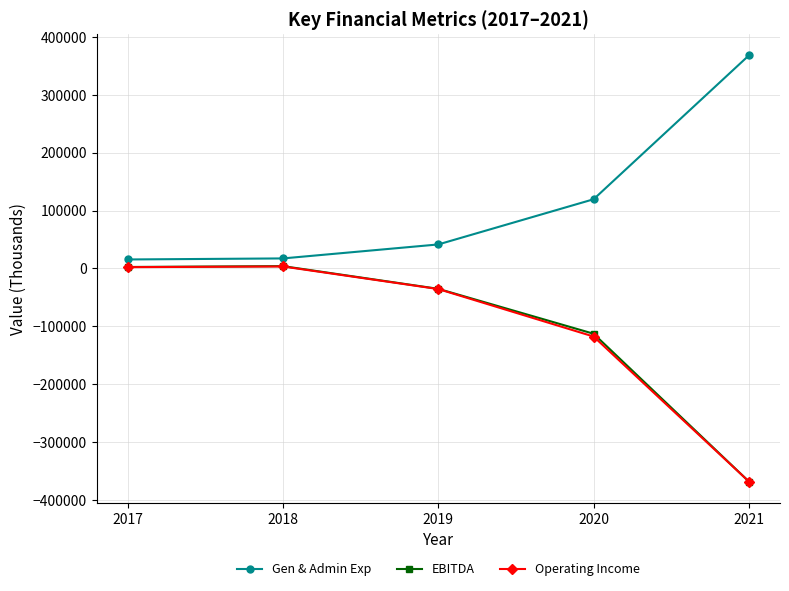

True or false: EBITDA and Gen & Admin Exp intersect in this chart.

False